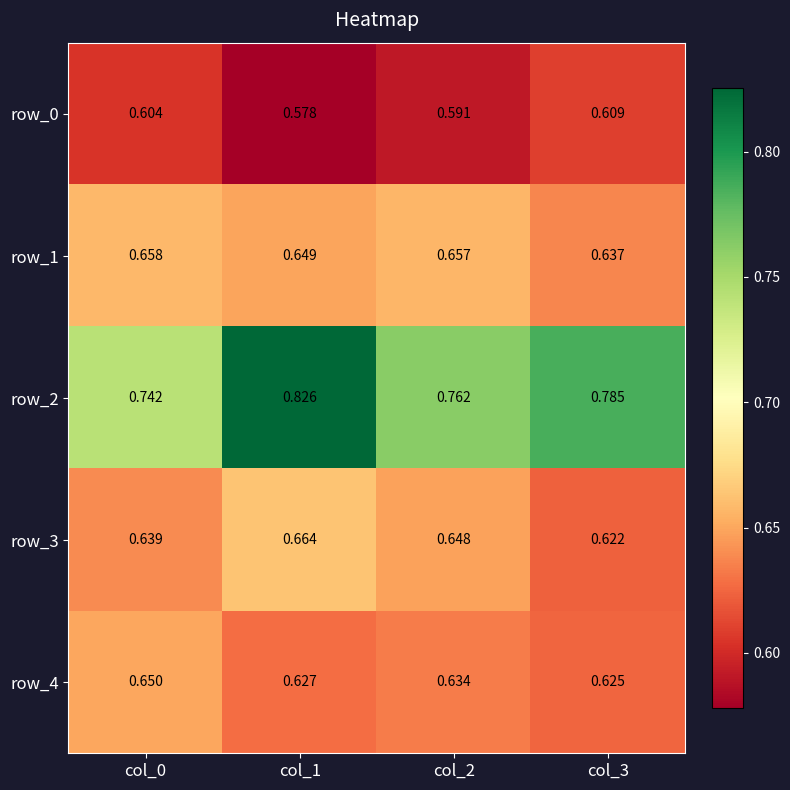

List the labels in order of row_1 value, largest first.

col_0, col_2, col_1, col_3